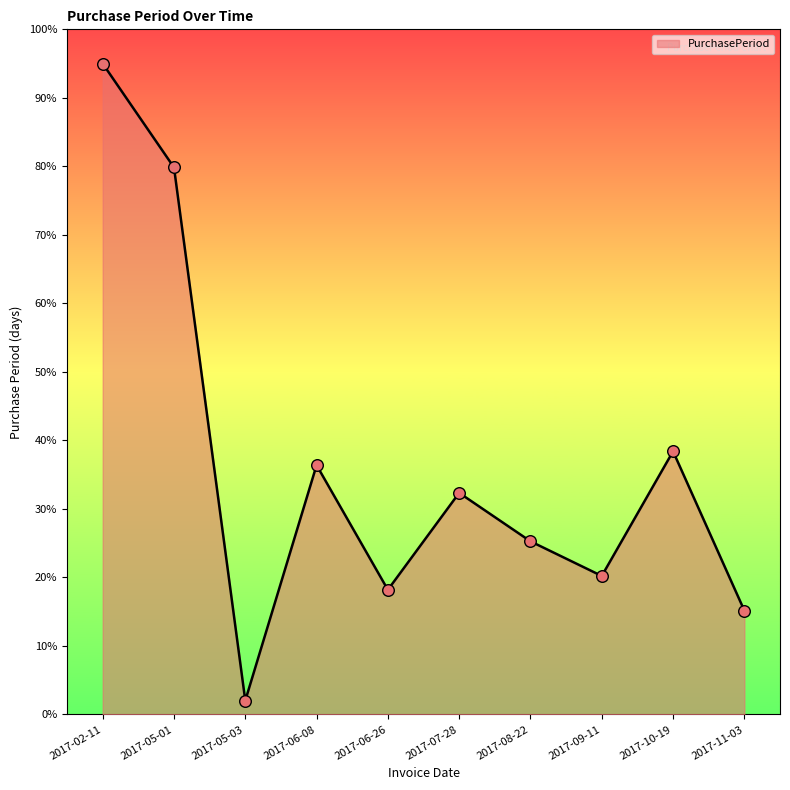

What is the change in value from 2017-02-11 to 2017-07-28?

-62.7